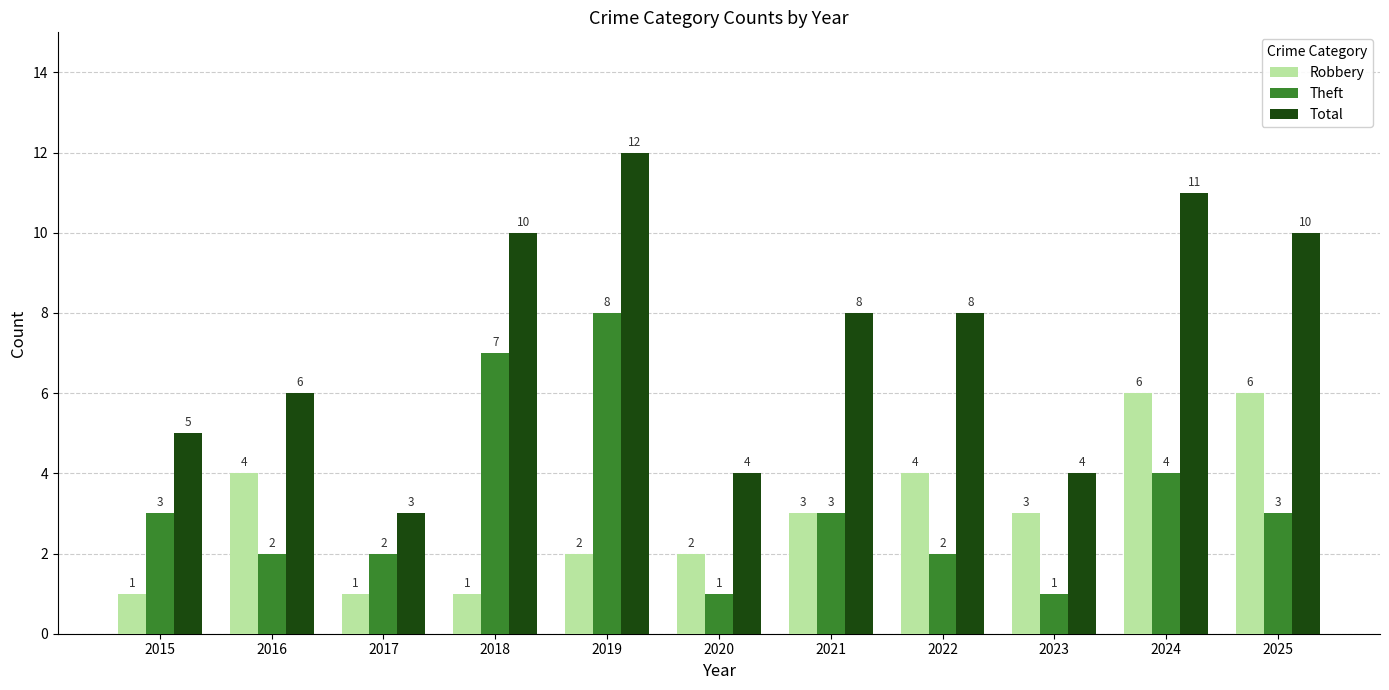

Rank the series at 2017 from highest to lowest value.

Total, Theft, Robbery